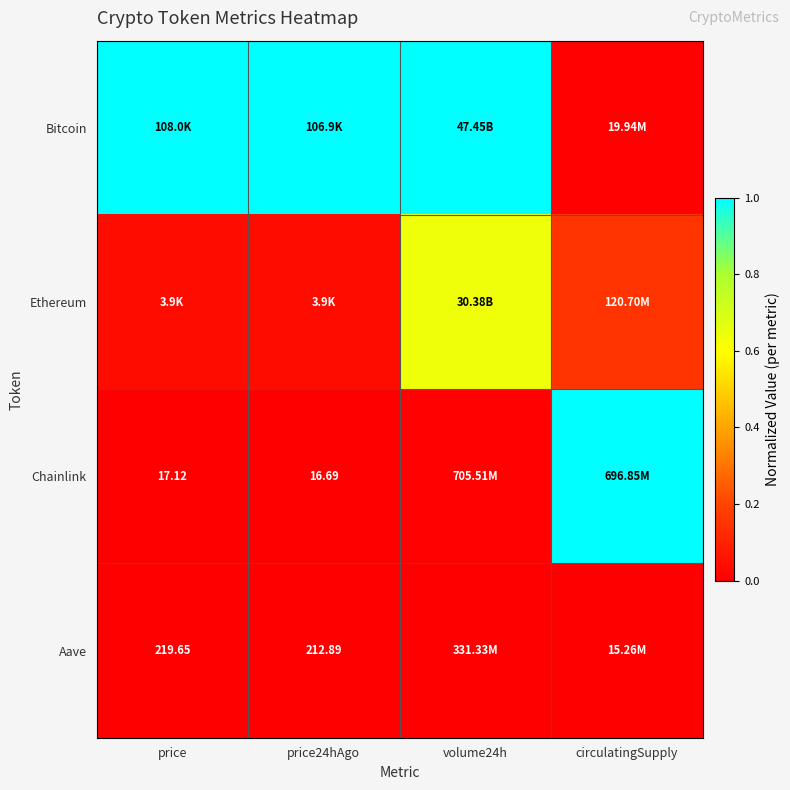

Is it true that Chainlink equals -0.6 at price24hAgo?

False